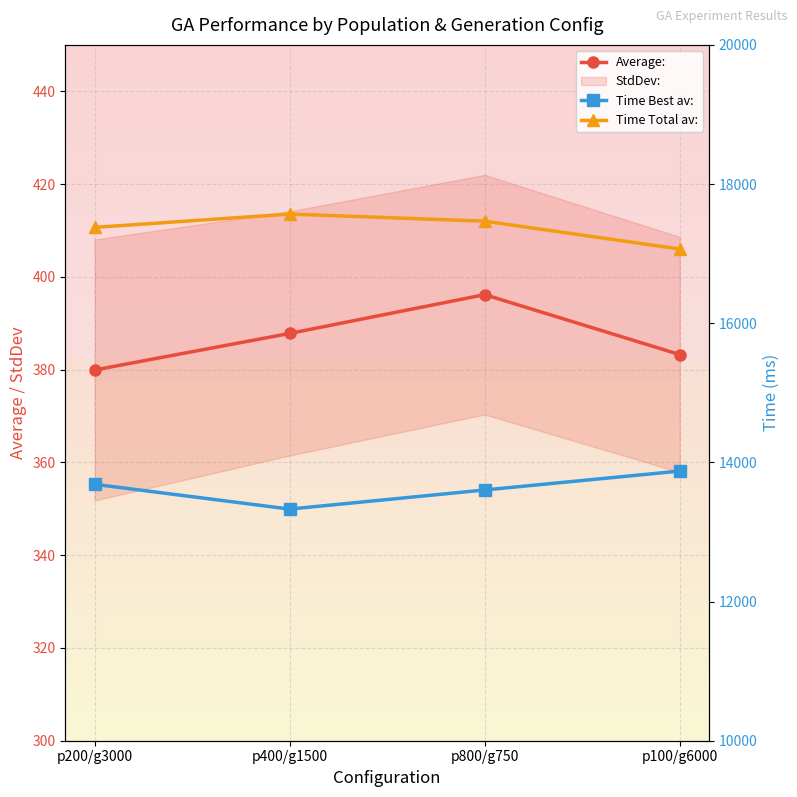

True or false: Average: and Time Best av: cross at least once.

False